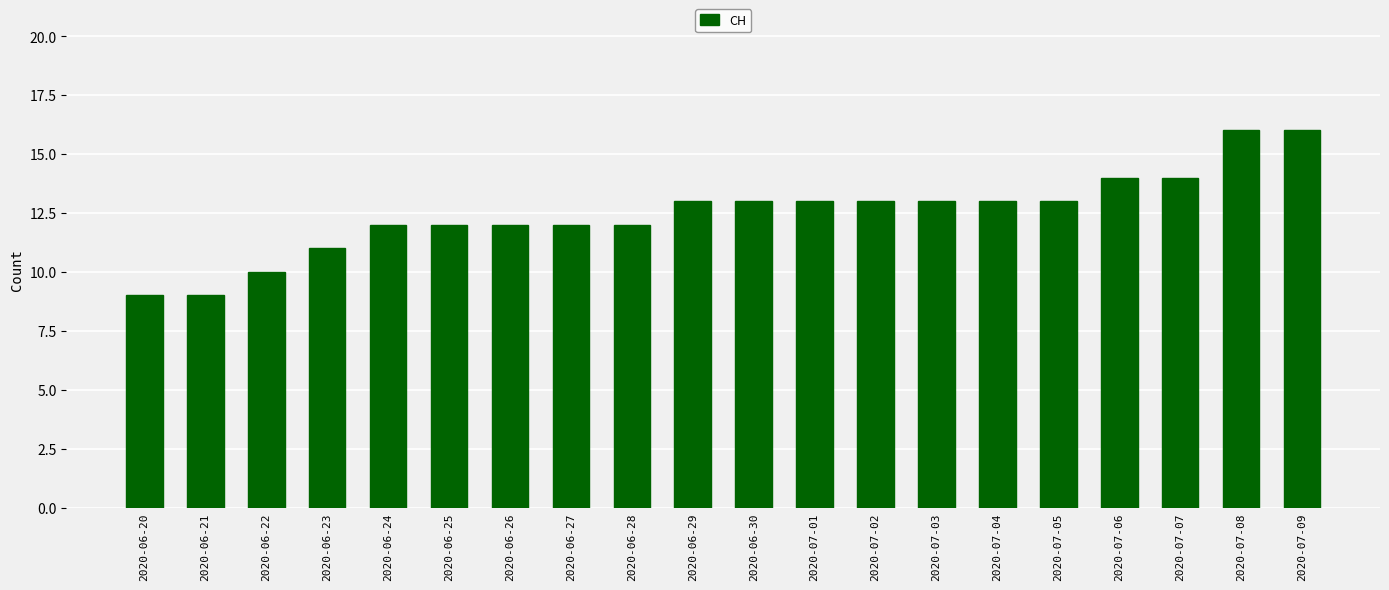

What position from the left is 2020-06-25?

6